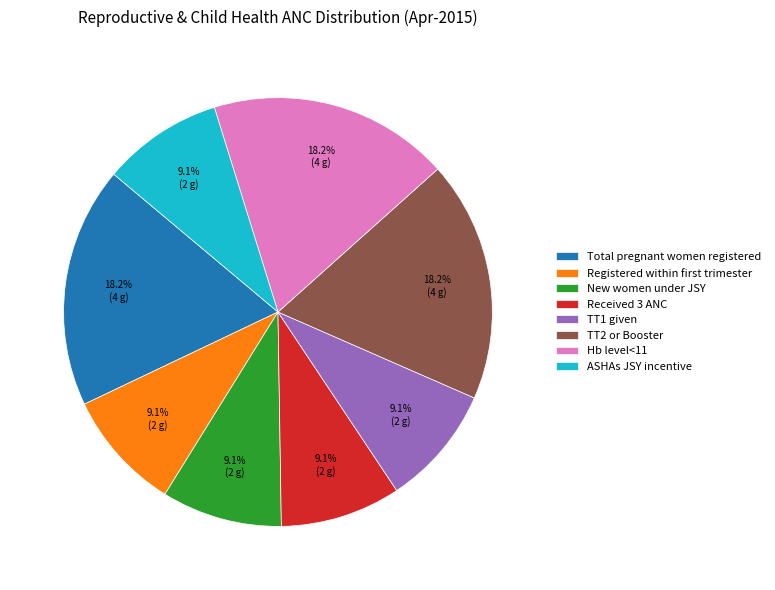

Approximately how many times larger is the value at TT1 given compared to Hb level<11?

0.5